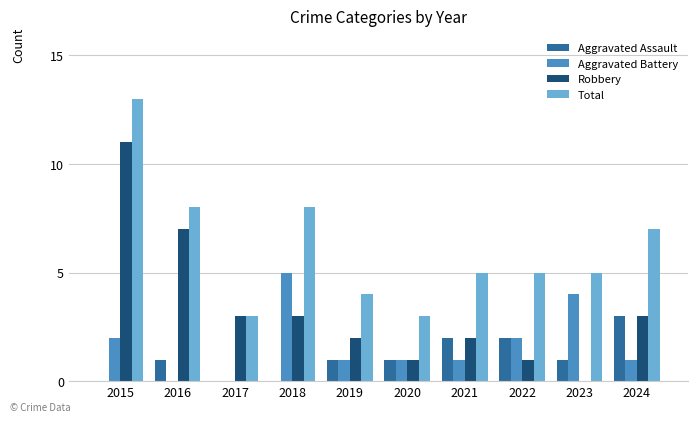

How many groups of bars are there?

10